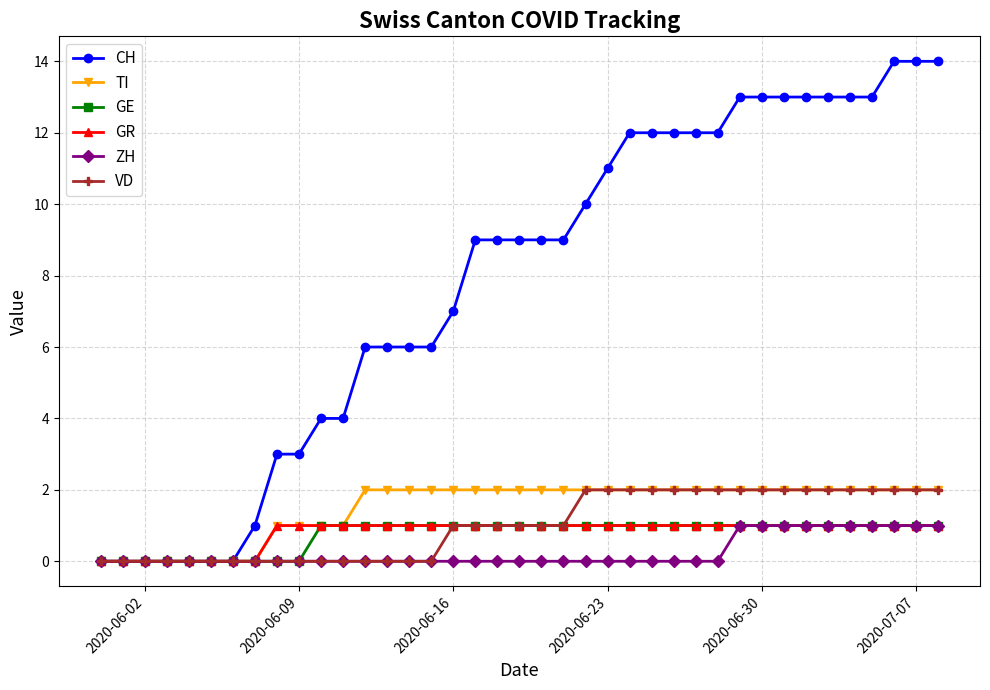

Which series has the largest total across all categories?

CH